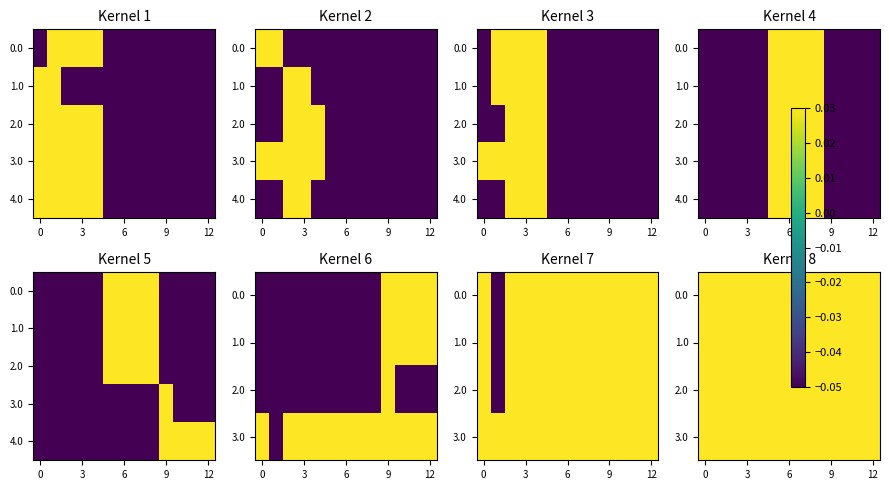

Which has a higher value, 6 or 5?

6